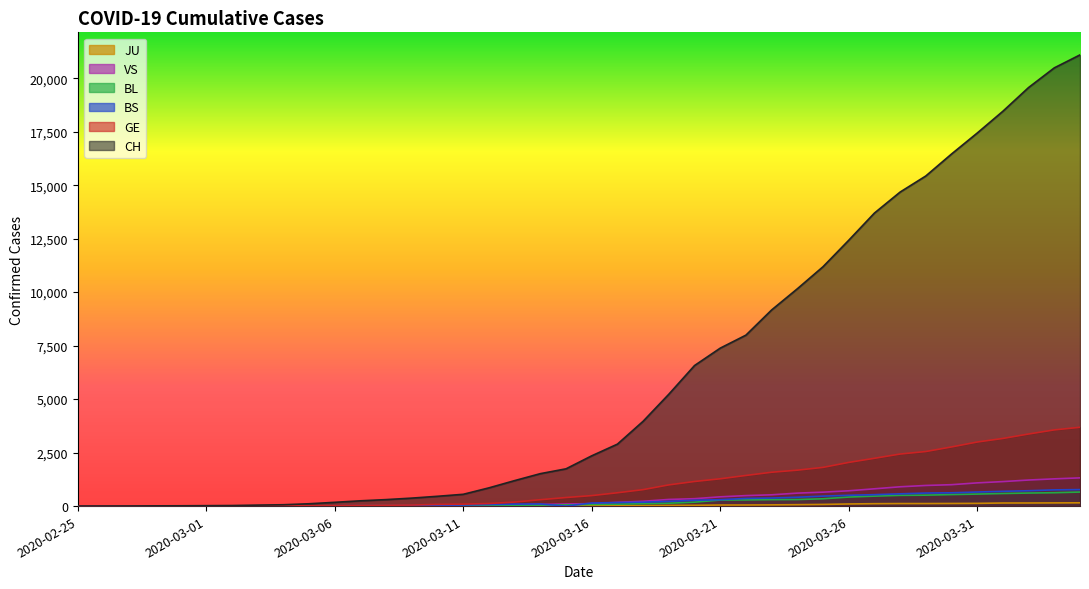

What is the average value of the VS series?

366